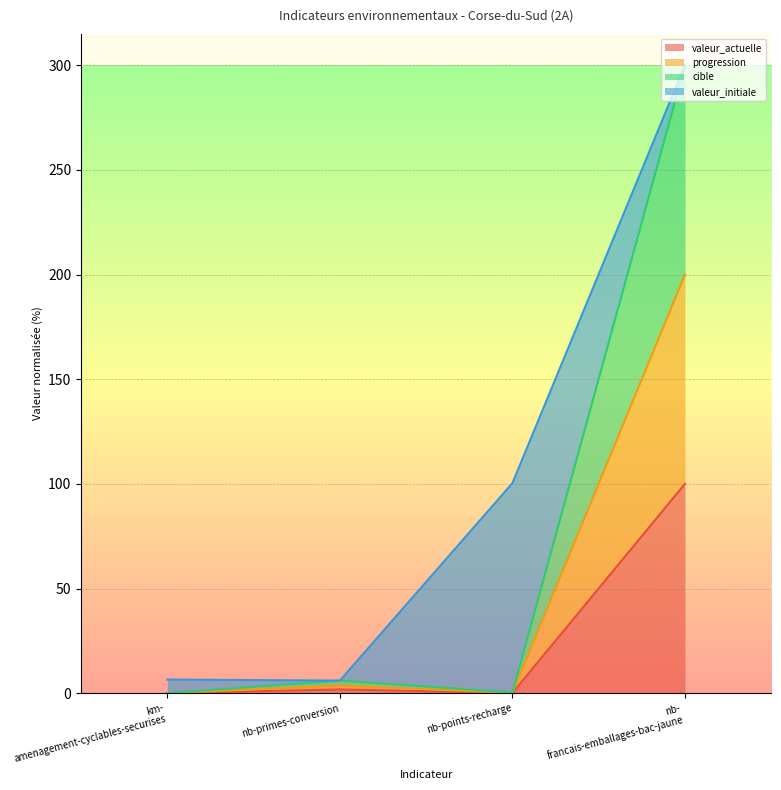

At how many categories does at least one series exceed 105?

1